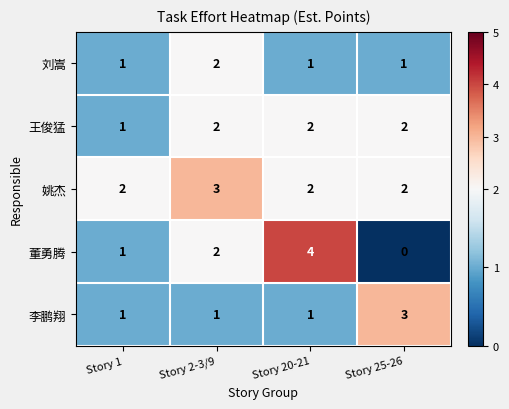

How many categories are shown in the chart?

4